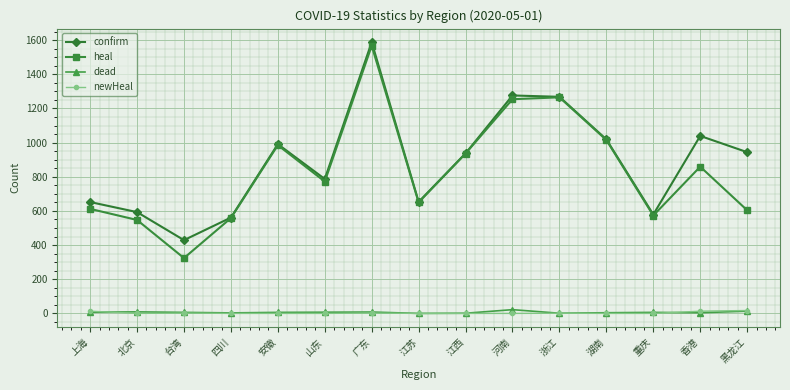

How many values in the newHeal series exceed 0?

6